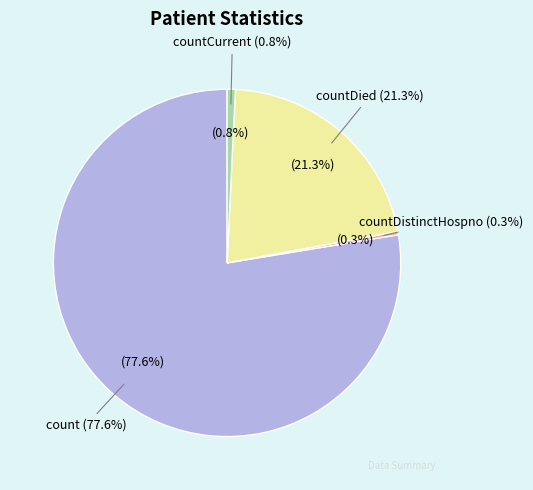

What is the largest slice in the pie chart?

count